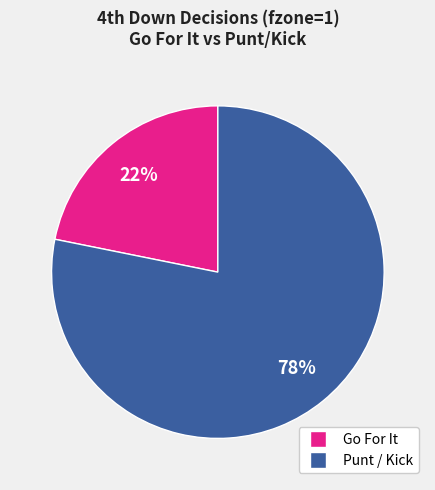

Is there any slice that represents more than half of the pie?

Yes